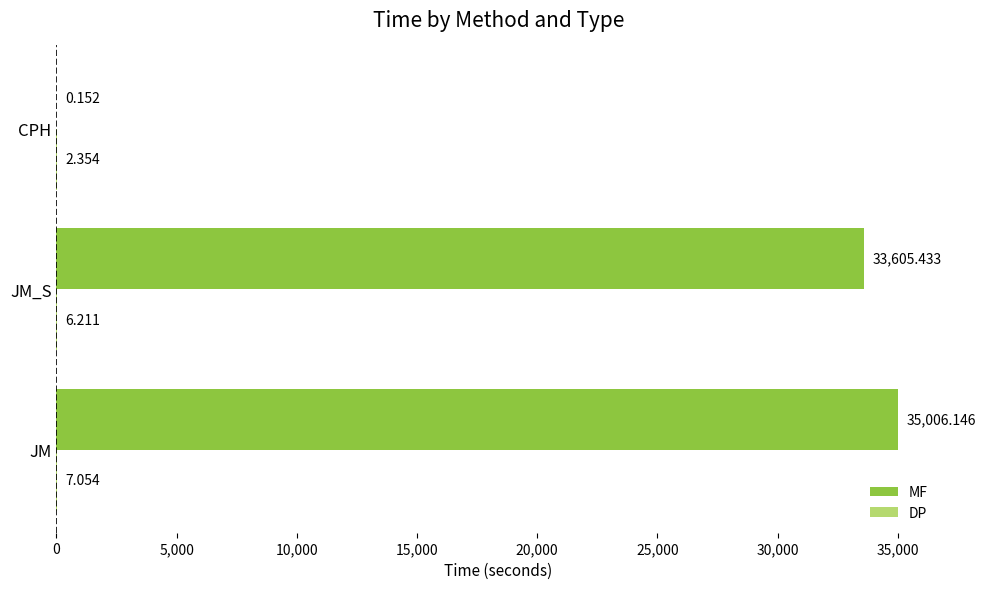

Where is MF nearest to the value 17503?

JM_S